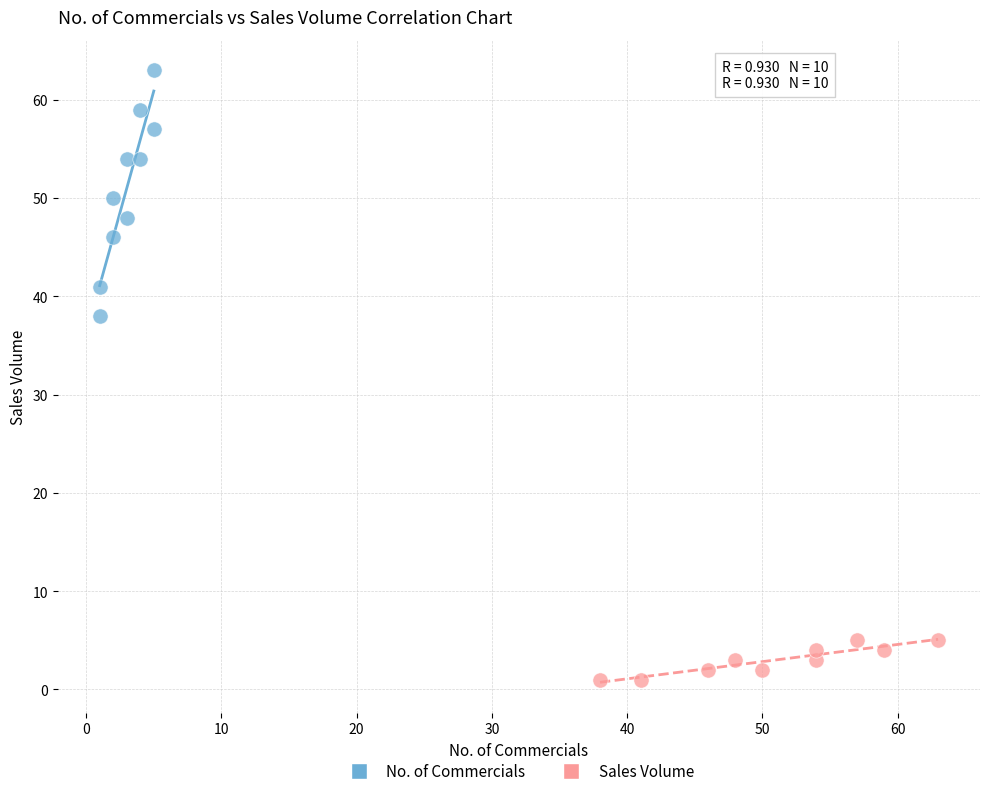

What are all the series names shown in the legend?

No. of Commercials, Sales Volume